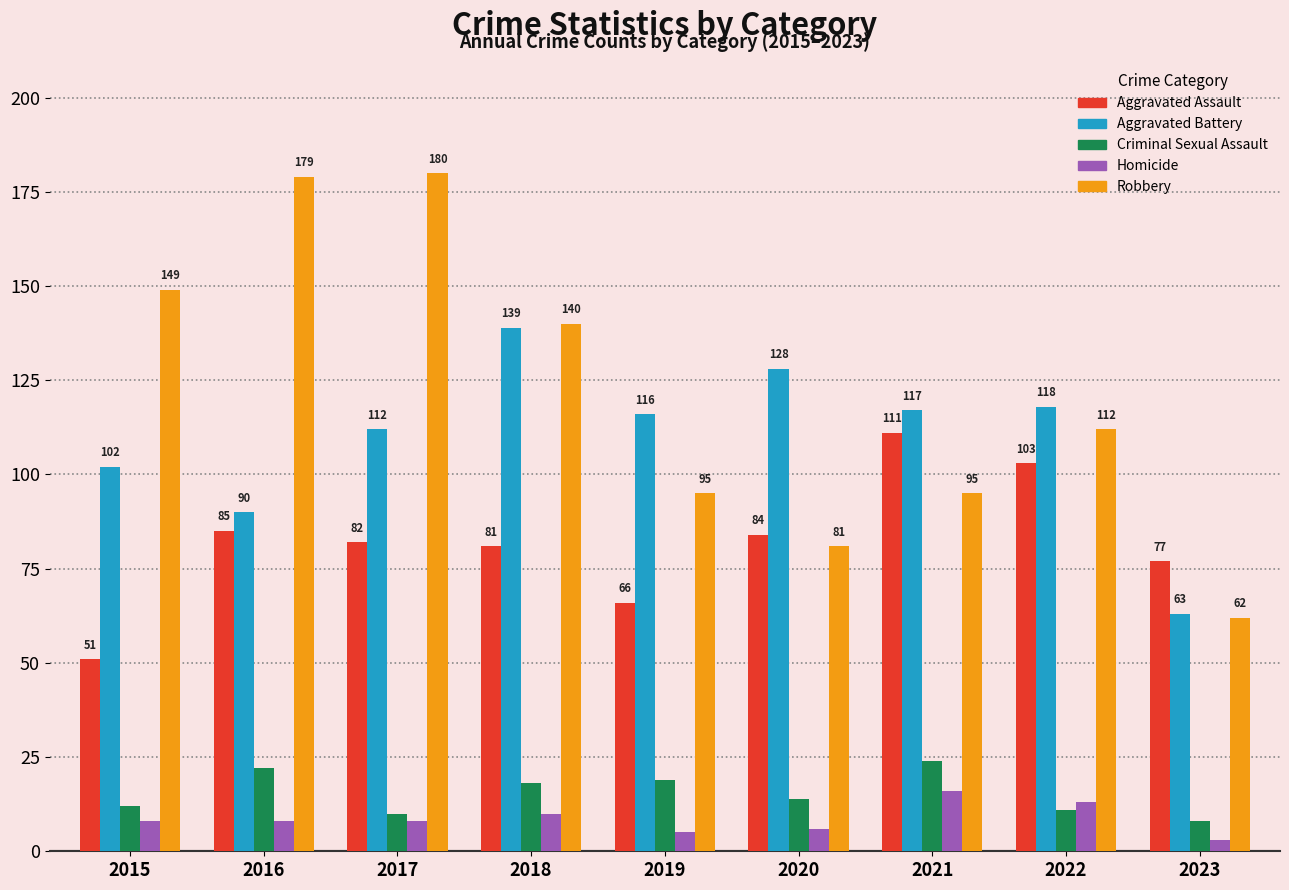

Which series changed the most between 2018 and 2022?

Robbery